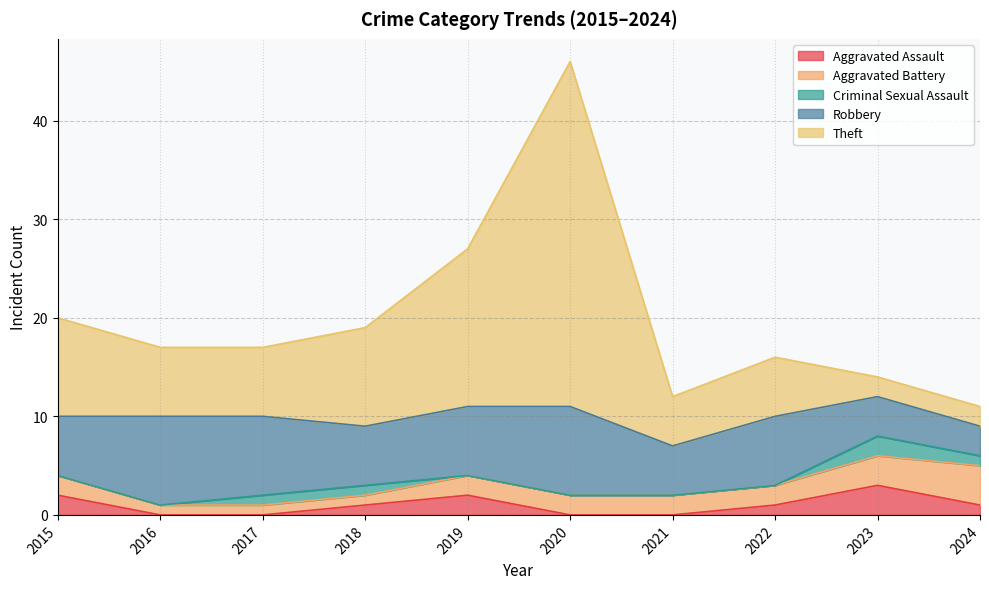

How many distinct data groups are displayed?

5